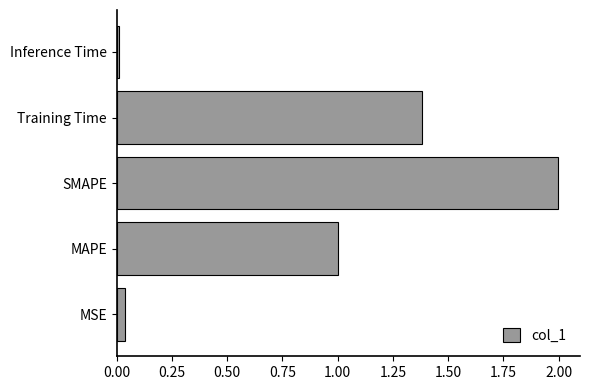

Rank the categories by value from lowest to highest.

Inference Time, MSE, MAPE, Training Time, SMAPE